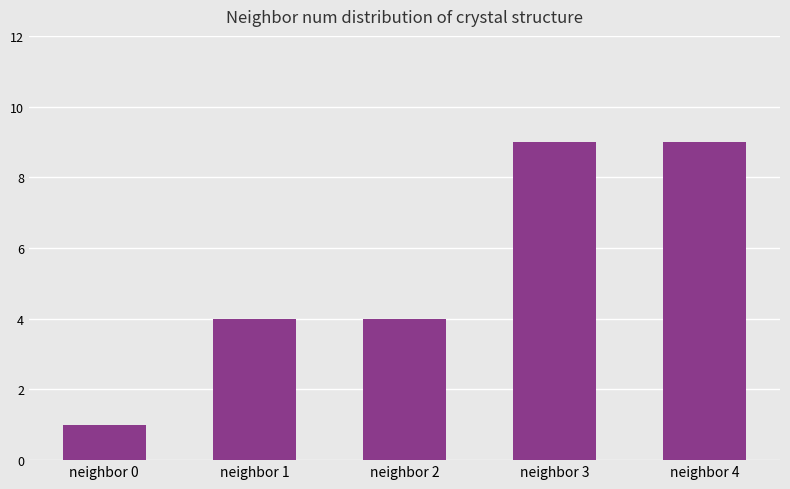

Reading left to right, extract all data points from this chart.

neighbor 0=1	neighbor 1=4	neighbor 2=4	neighbor 3=9	neighbor 4=9